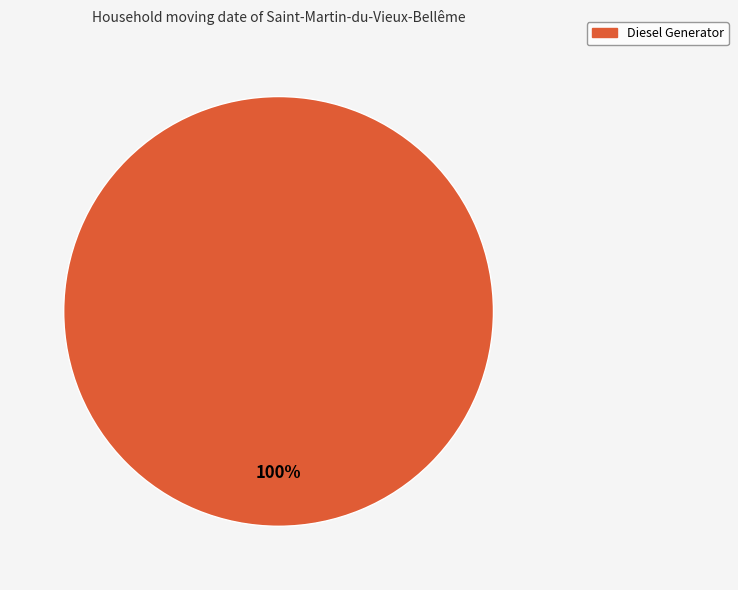

Does any single category account for the majority?

Yes